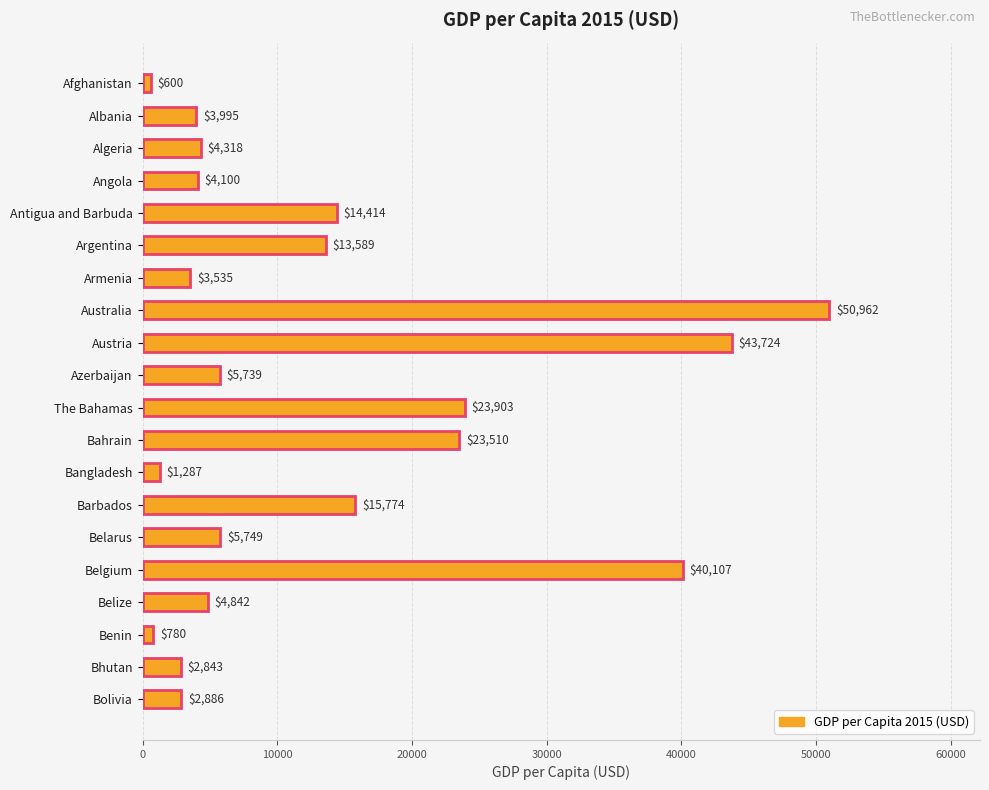

What is the average value?

13332.9